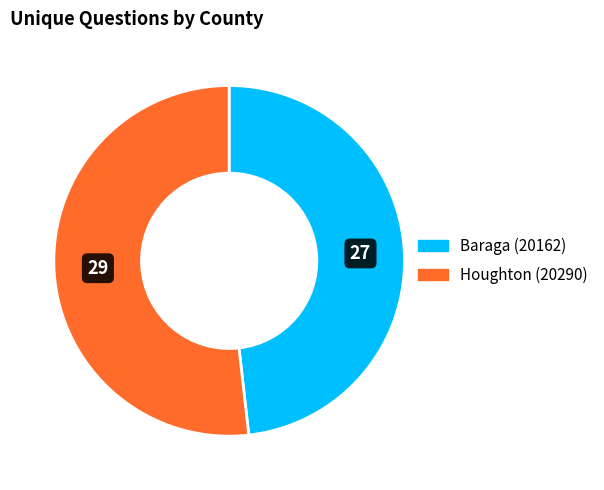

Which has a higher value, Baraga (20162) or Houghton (20290)?

Houghton (20290)